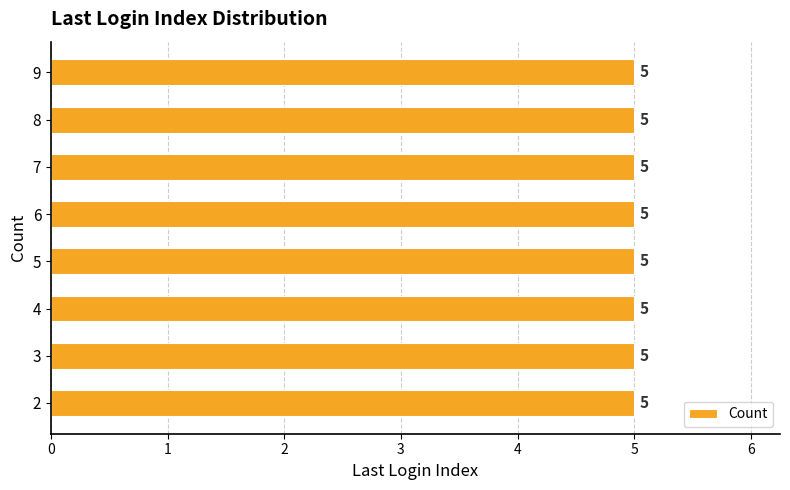

The value of Changed=True at 6 is 8. True or false?

False